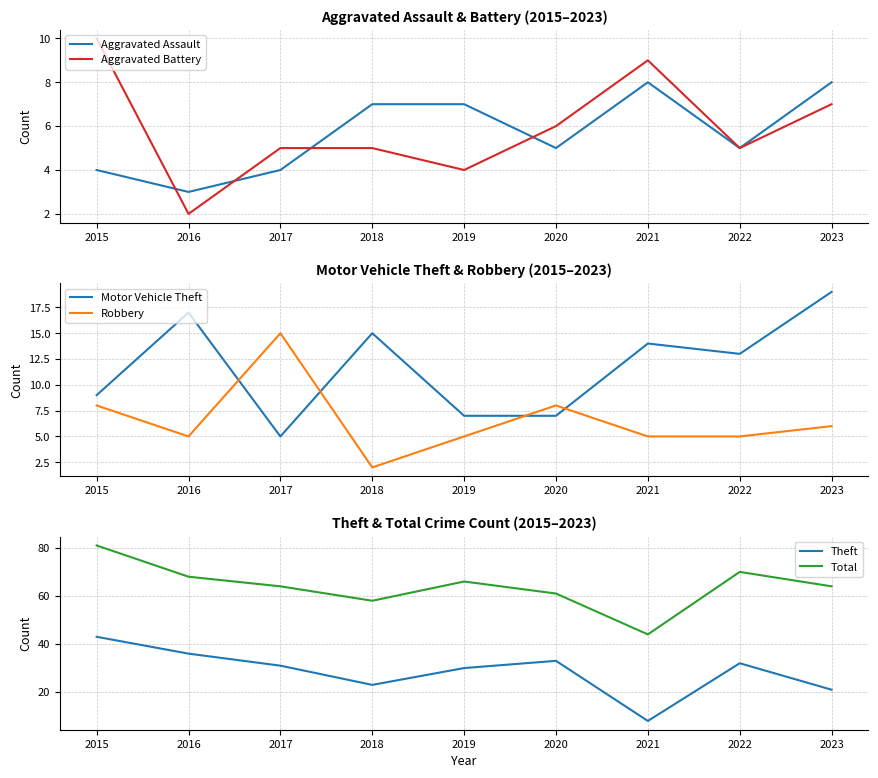

True or false: Total has a value of 98 at 2019.

False